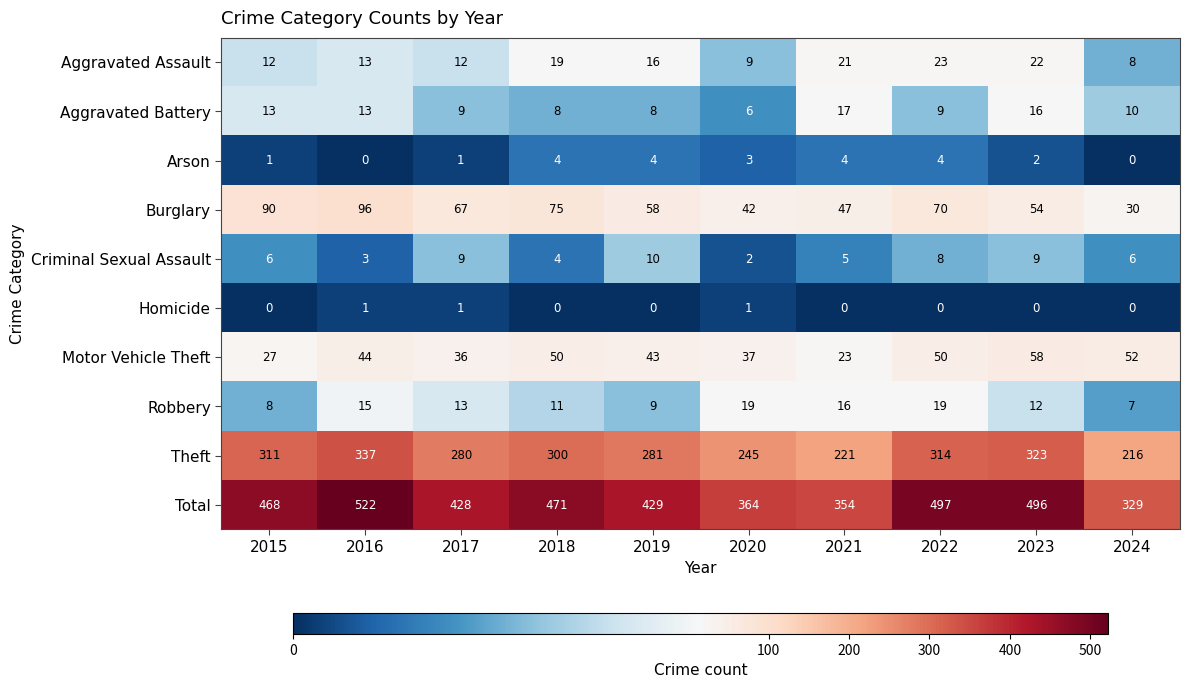

Count the number of data series in this chart.

10